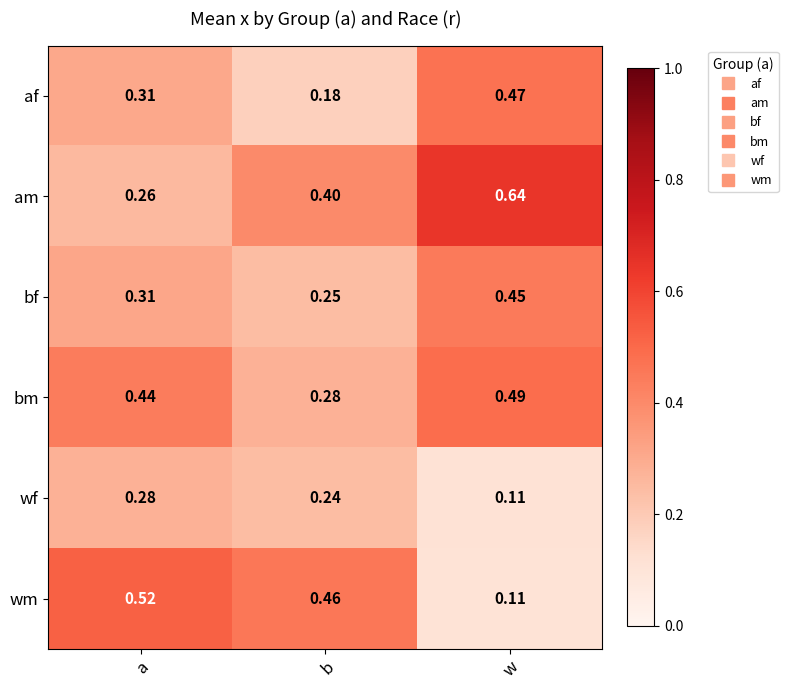

List the labels in order of bf value, largest first.

w, a, b